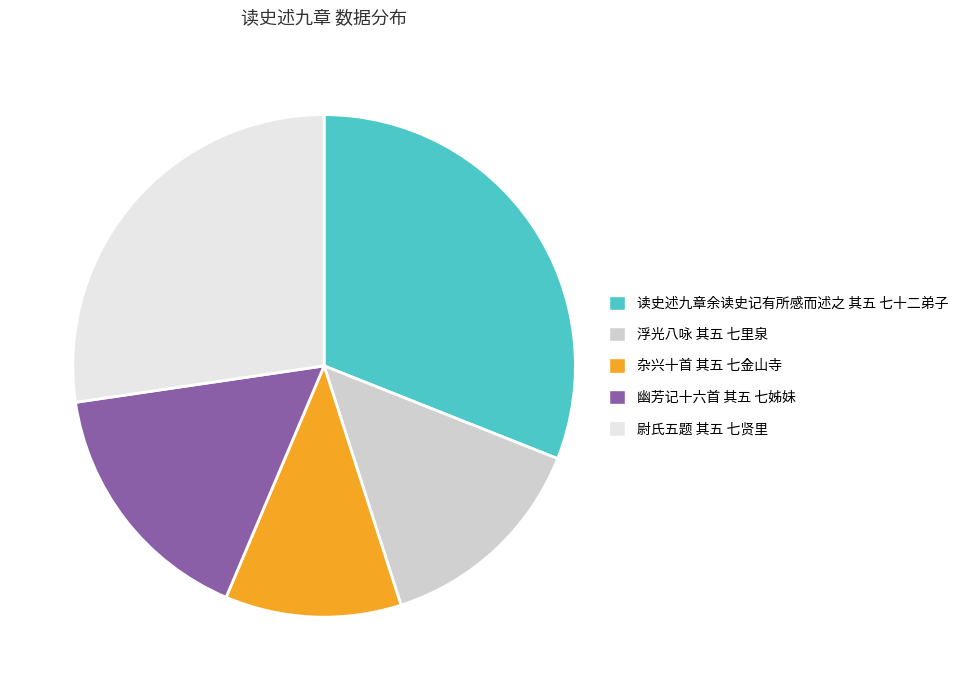

Which has a higher value, 读史述九章余读史记有所感而述之 其五 七十二弟子 or 杂兴十首 其五 七金山寺?

读史述九章余读史记有所感而述之 其五 七十二弟子